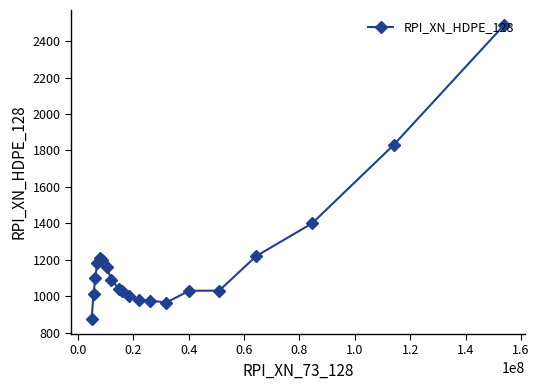

What is the minimum value shown in the chart?

873